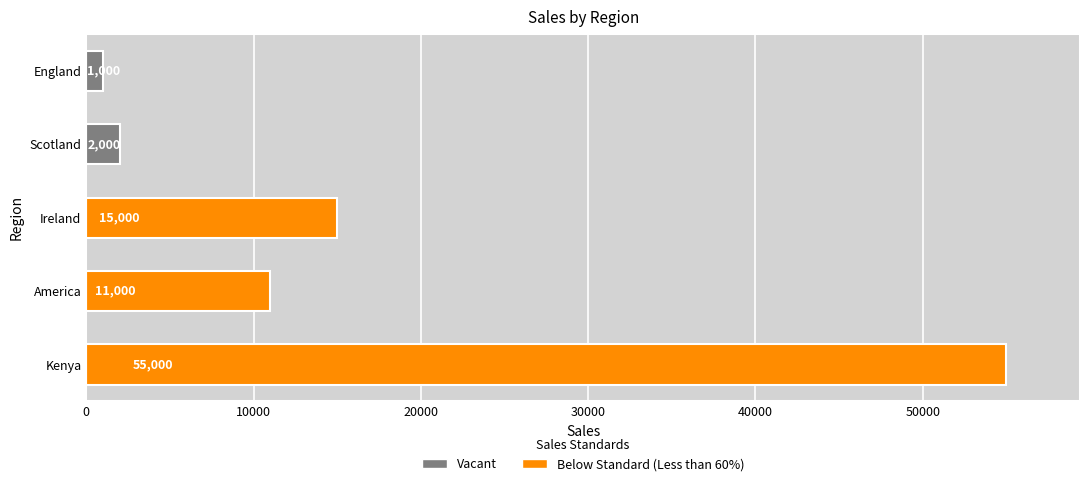

What is the label of the 1st bar from the bottom?

Kenya